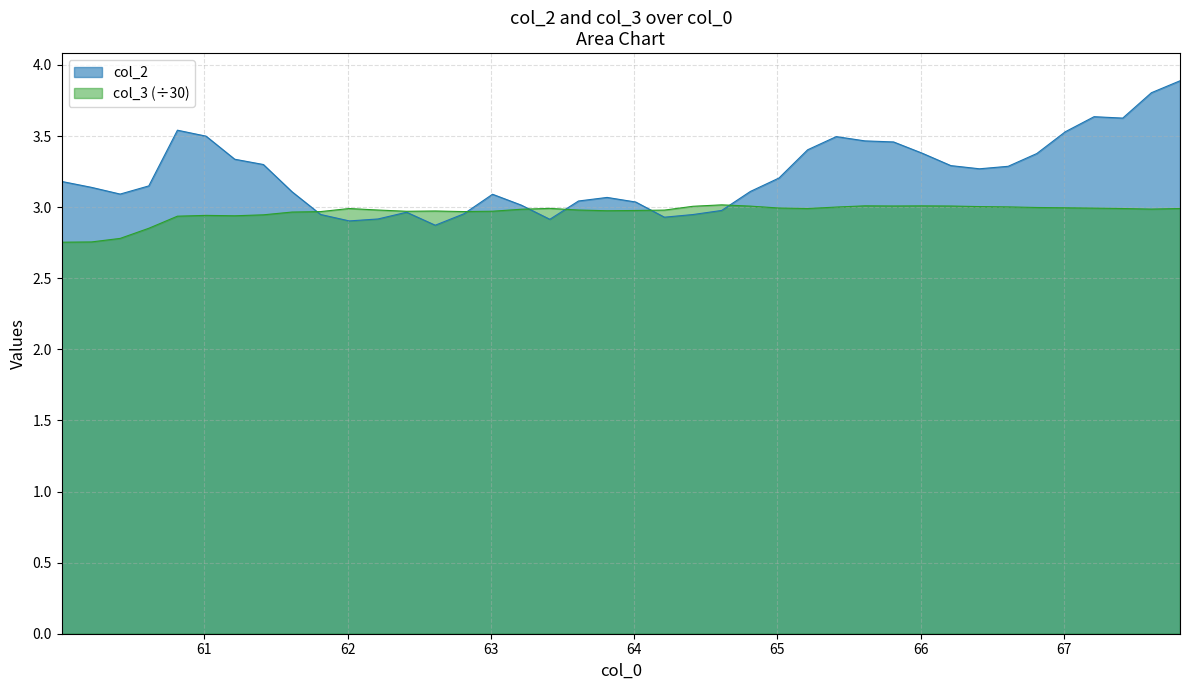

Which series has the largest total across all categories?

col_2